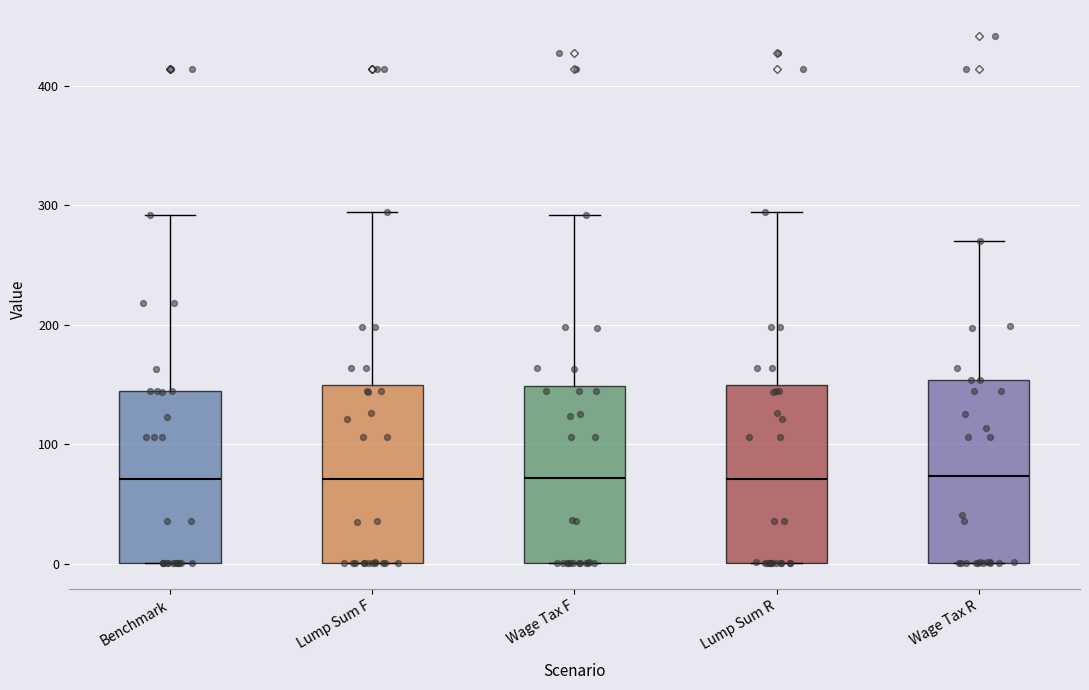

Reading left to right, transcribe this box plot: for each box, give where its median line is, the range the box spans, and where its two whiskers end, as read against the y-axis. The values are not printed on the chart, so give them approximately, as read against the axis.

Benchmark: median 70, box 0 to 140, whiskers 0 to 290
Lump Sum F: median 70, box 0 to 150, whiskers 0 to 290
Wage Tax F: median 70, box 0 to 150, whiskers 0 to 290
Lump Sum R: median 70, box 0 to 150, whiskers 0 to 290
Wage Tax R: median 70, box 0 to 150, whiskers 0 to 270